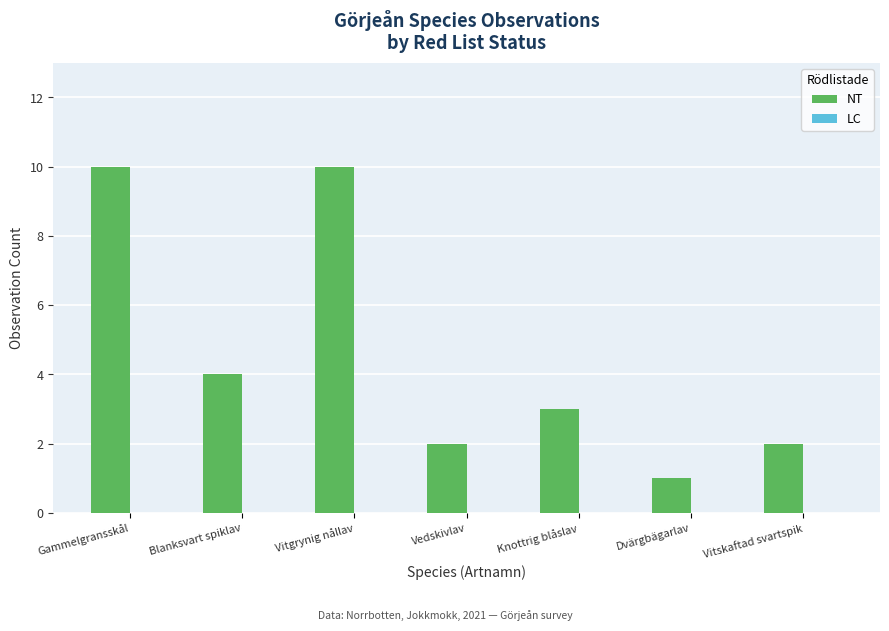

Which category has the lowest value across all series?

Dvärgbägarlav